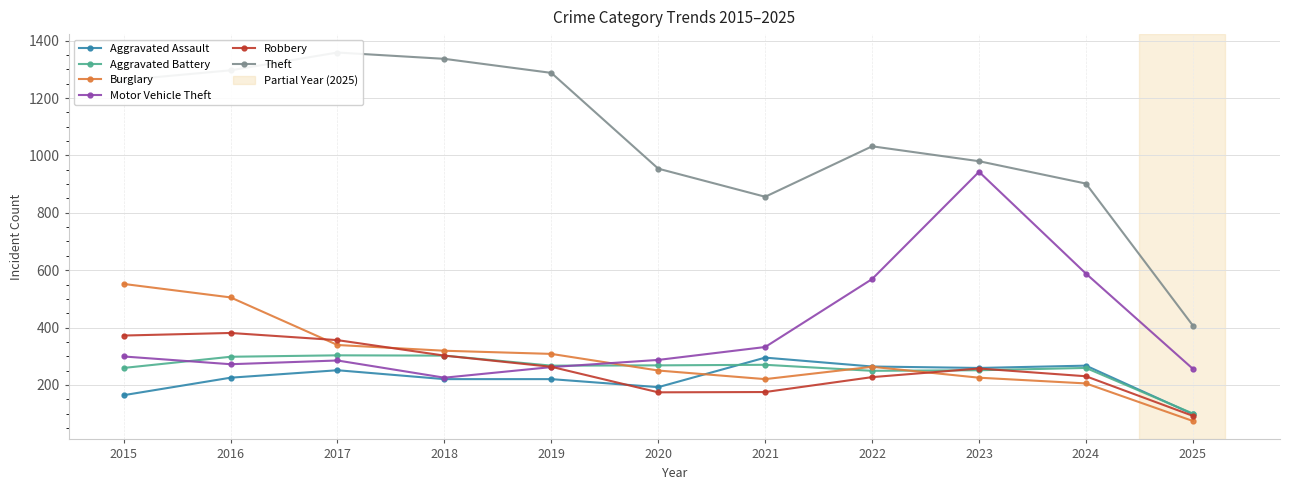

How many data points does each series have?

11